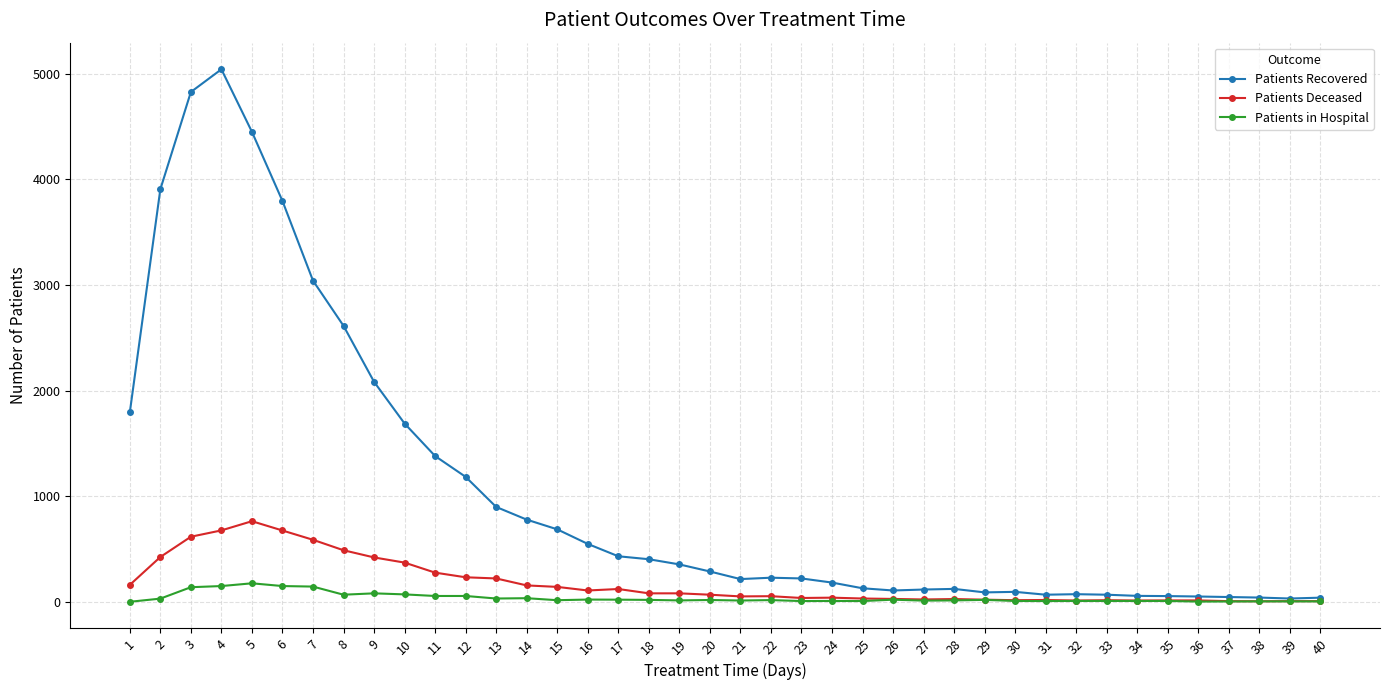

How many series are shown in this chart?

3